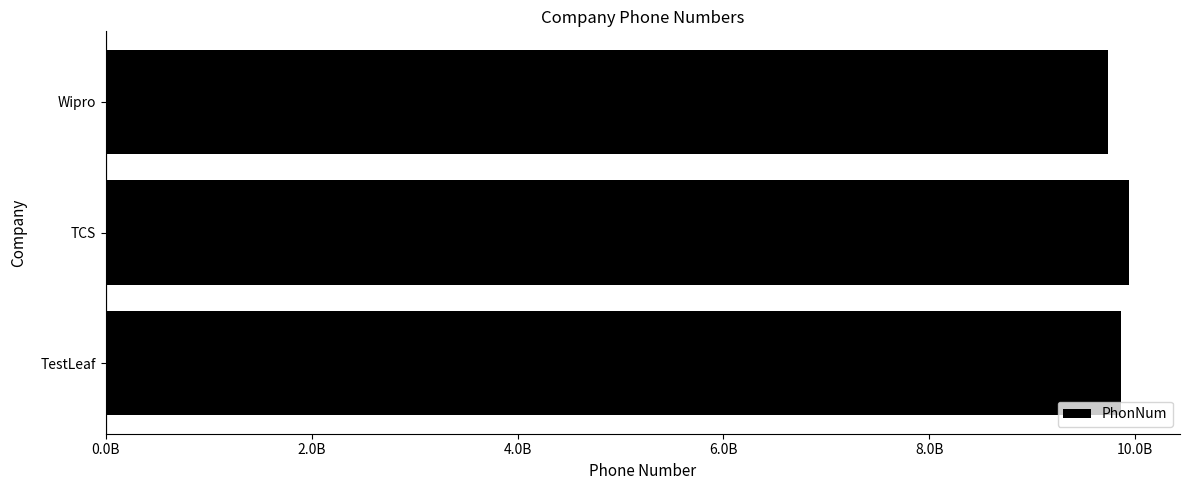

Are the bars horizontal?

Yes